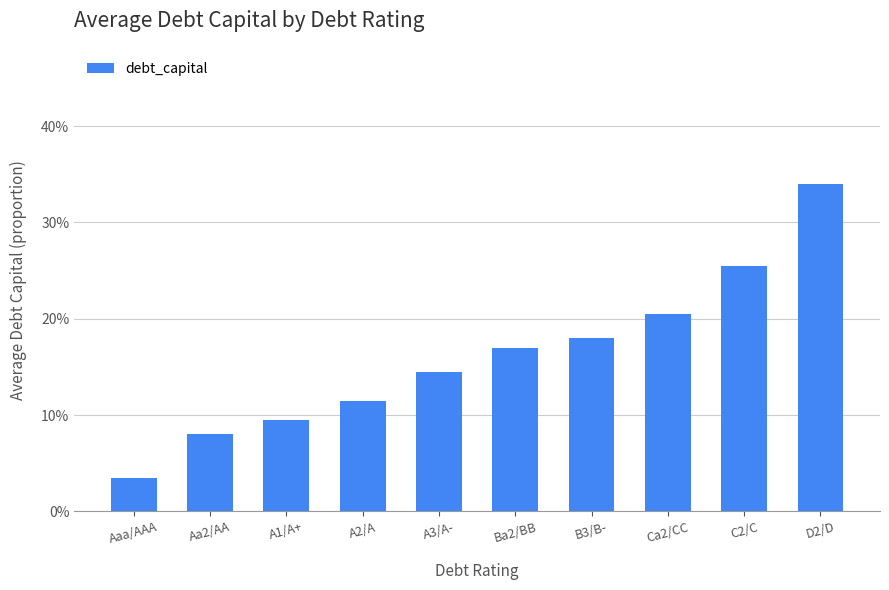

What value does the data have at A1/A+?

0.1